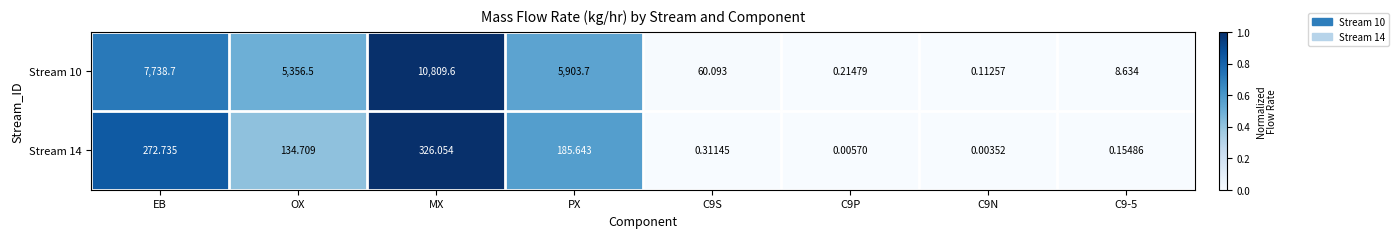

Is the value of Stream 10 at C9N greater than the value of Stream 14 at C9-5?

No